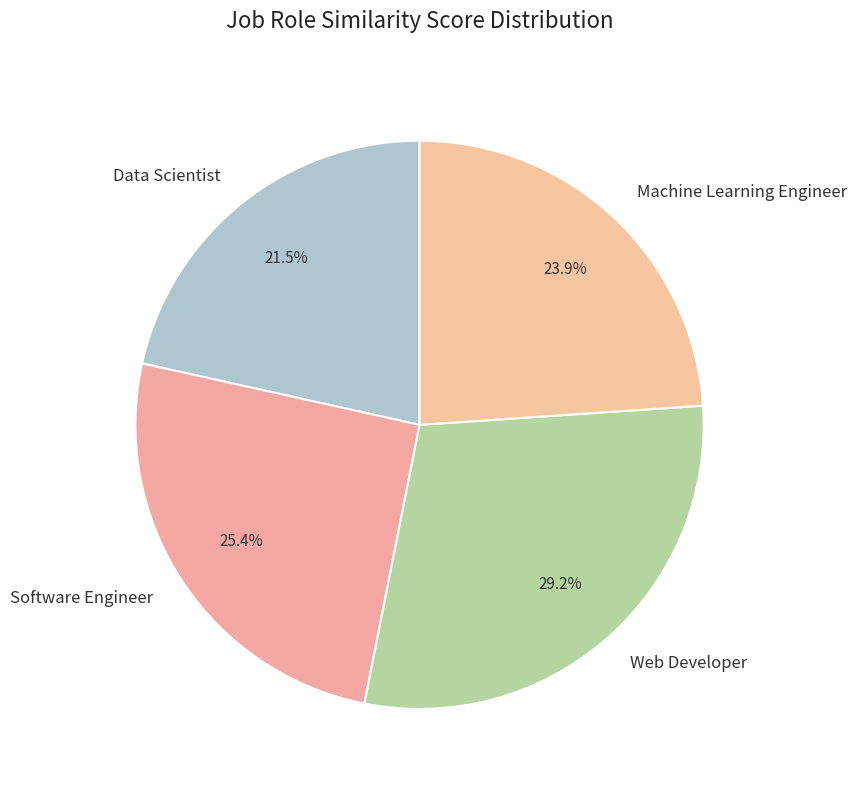

How many slices are in this pie chart?

4